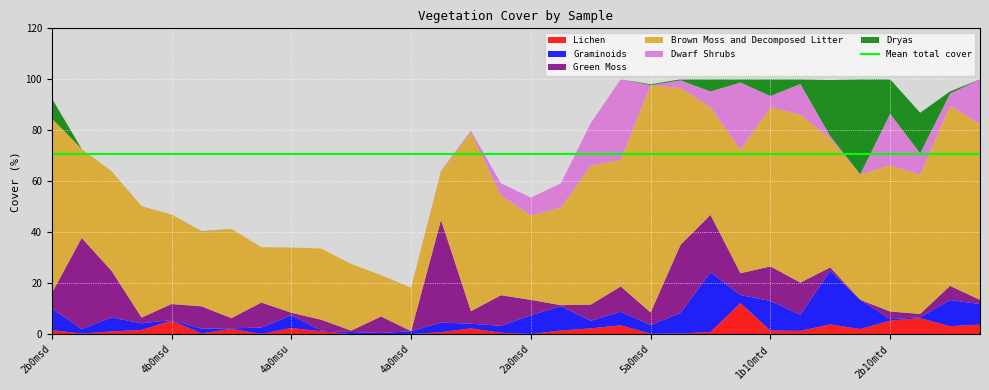

What is the highest value of the Lichen series?

12.2